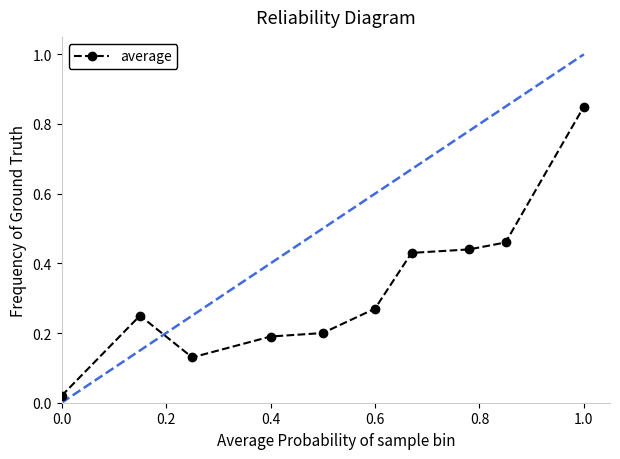

What is the sum of all values?

3.2